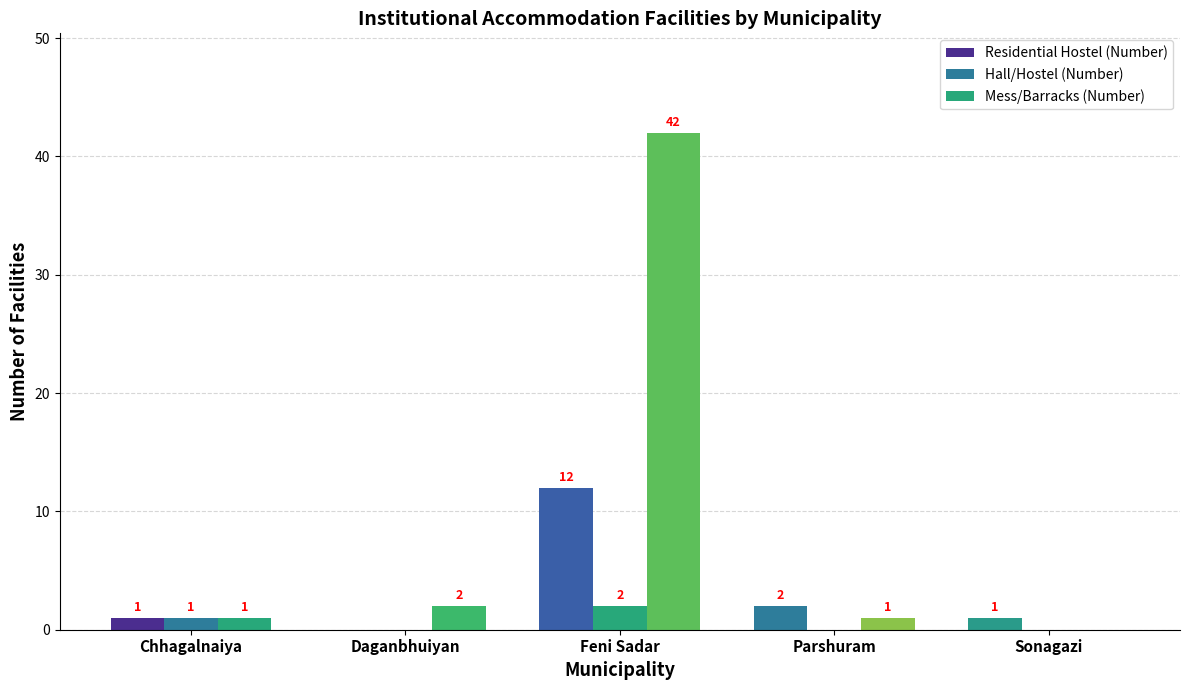

At Daganbhuiyan, list the series in order from largest to smallest.

Mess/Barracks (Number), Residential Hostel (Number), Hall/Hostel (Number)